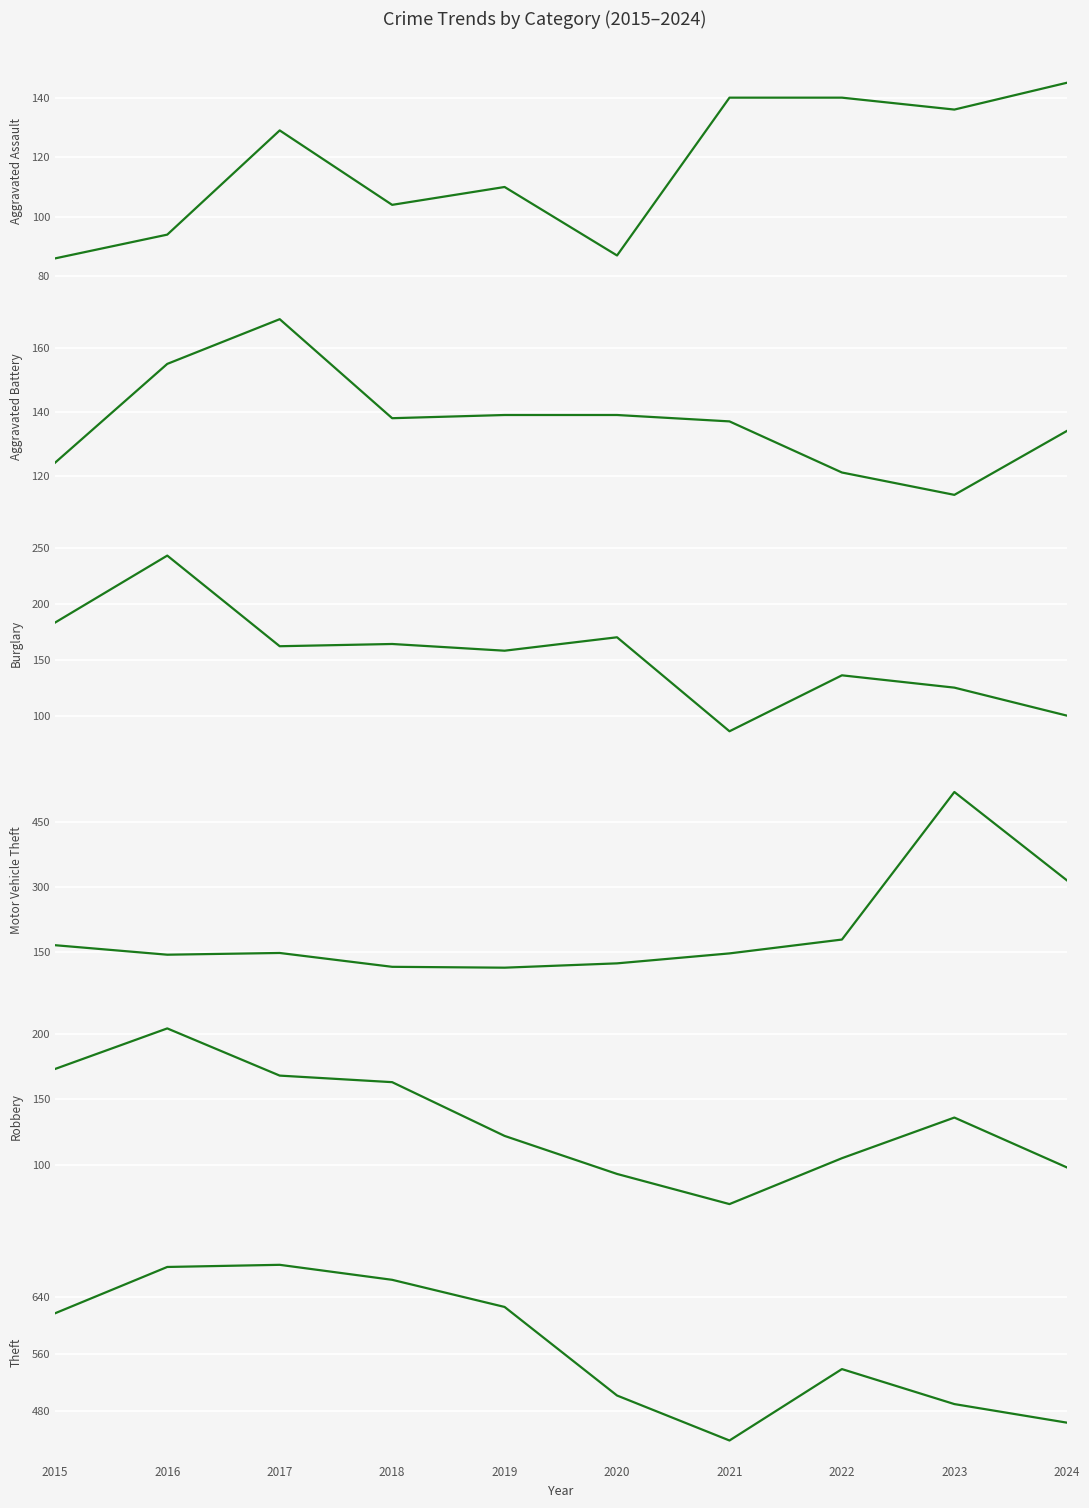

True or false: Motor Vehicle Theft has more than 1 points higher than both neighbors.

True